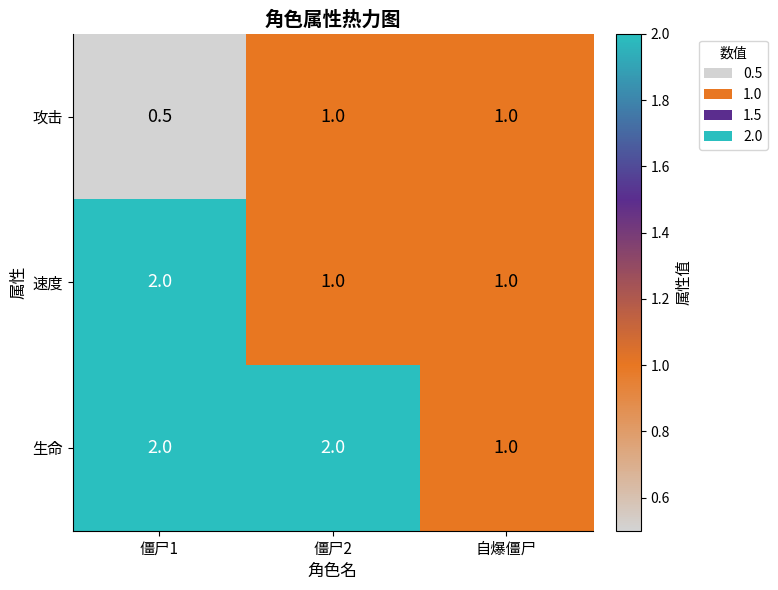

Rank the series by their average value, from highest to lowest.

生命, 速度, 攻击